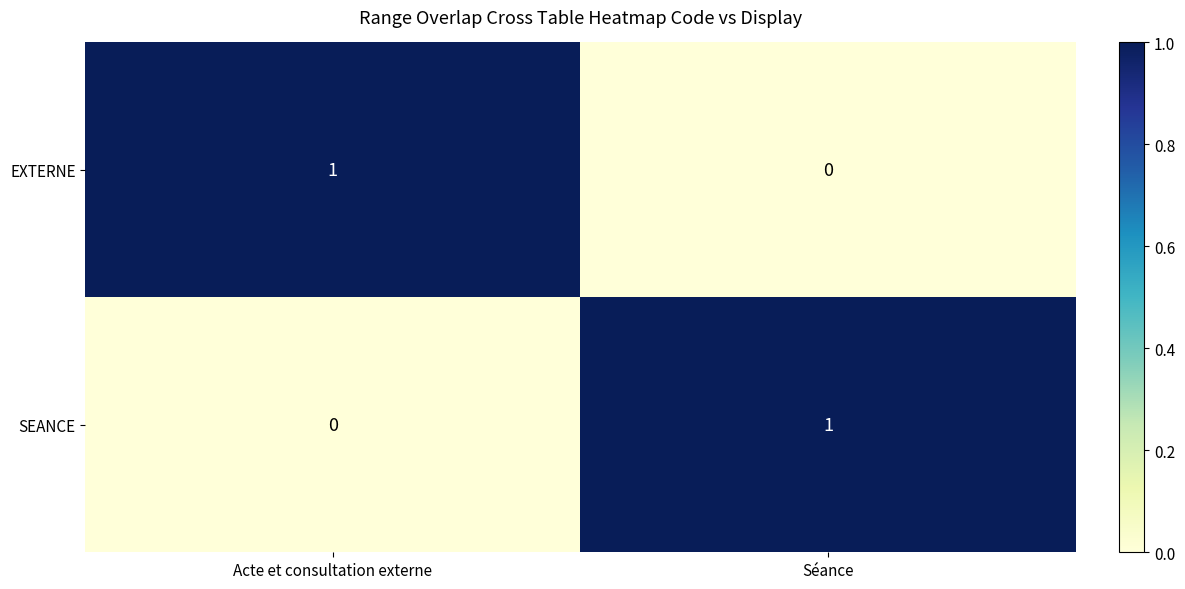

At which label is SEANCE closest to 0?

Acte et consultation externe